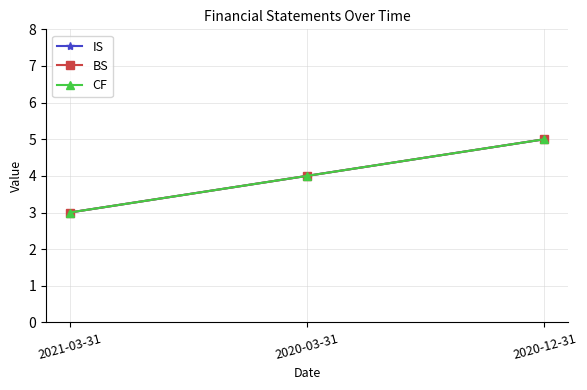

At which label is BS closest to 4?

2020-03-31